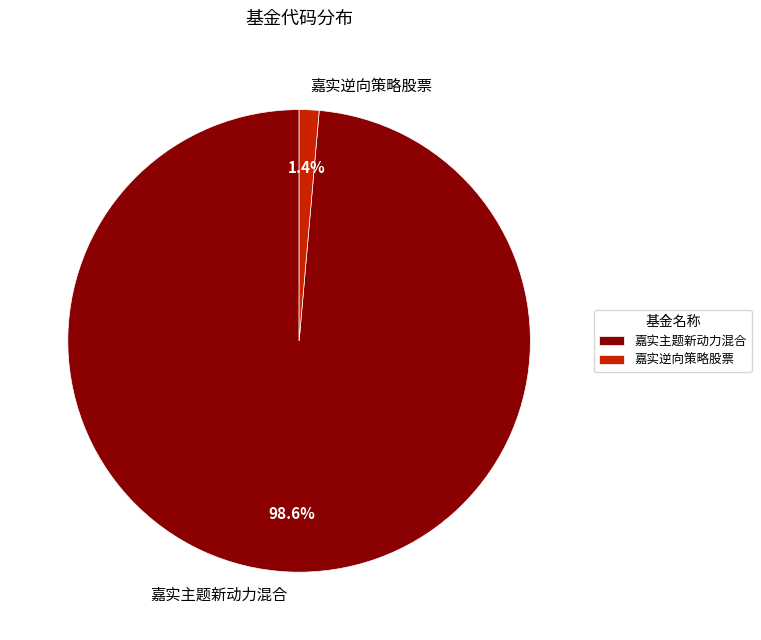

Count the number of slices in the pie.

2